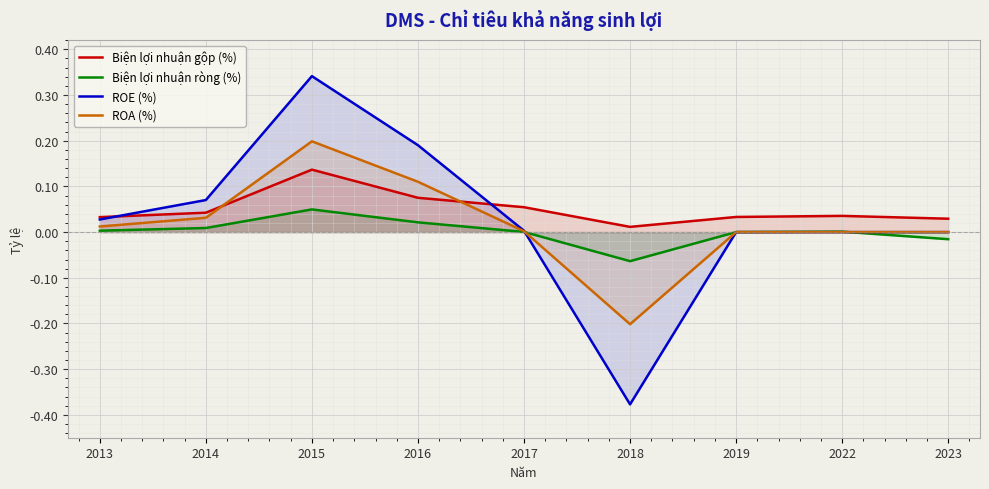

Where does the Biện lợi nhuận ròng (%) series first go above 0?

2013